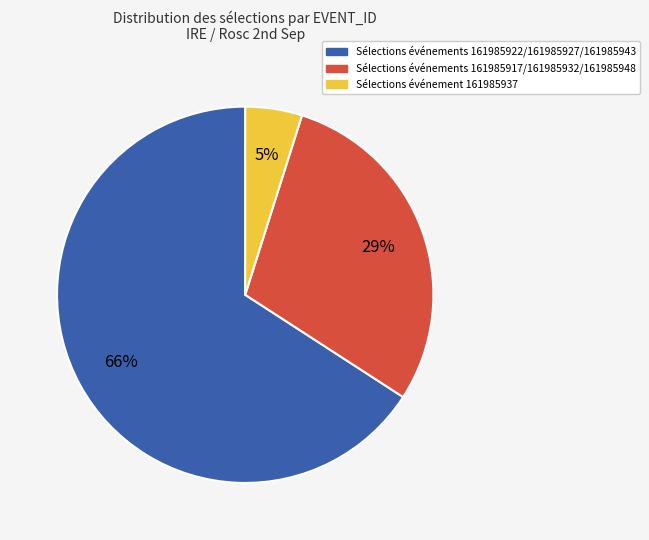

Does any single category account for the majority?

Yes